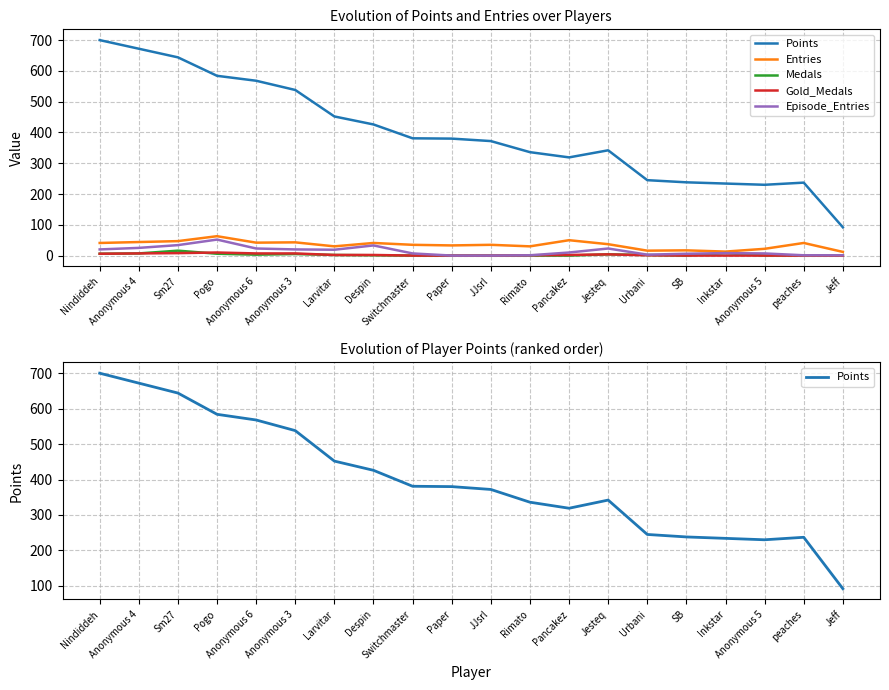

What is the sum of the Entries values at SB and Jeff?

29